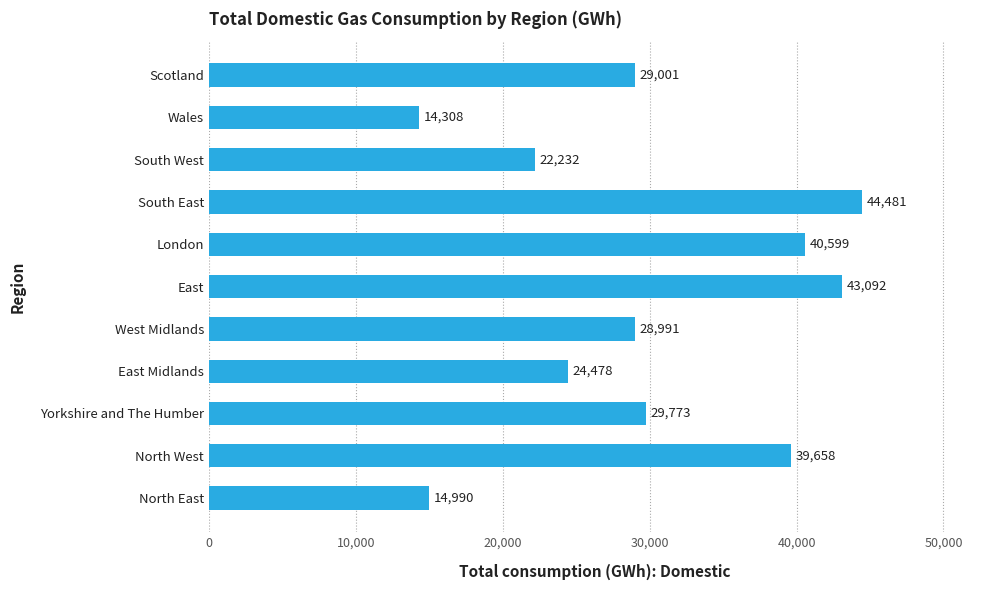

How many distinct data groups are displayed?

1